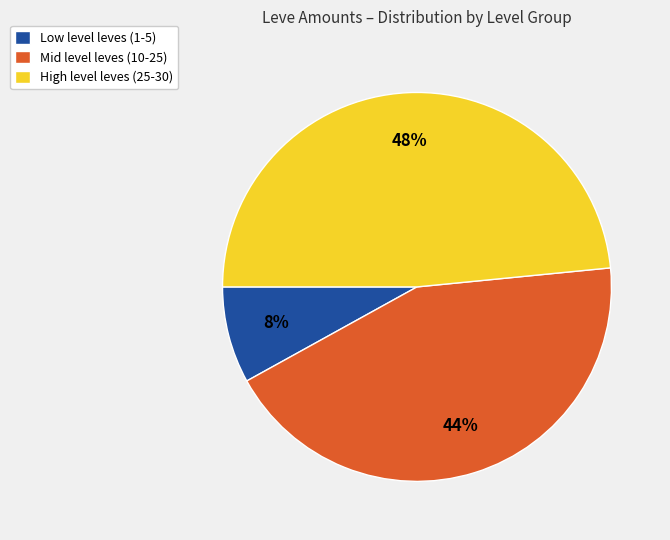

To the nearest percent, what is the difference between the largest and smallest slice percentages?

40%